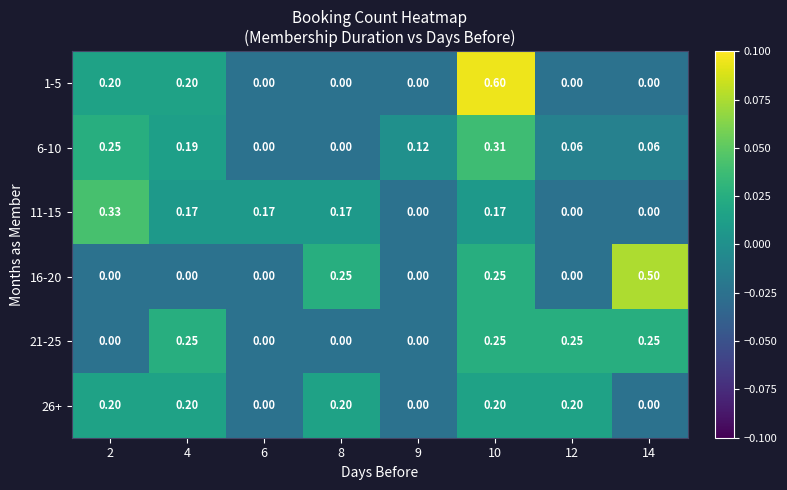

Is the value of 6-10 at 2 greater than the value of 11-15 at 9?

Yes